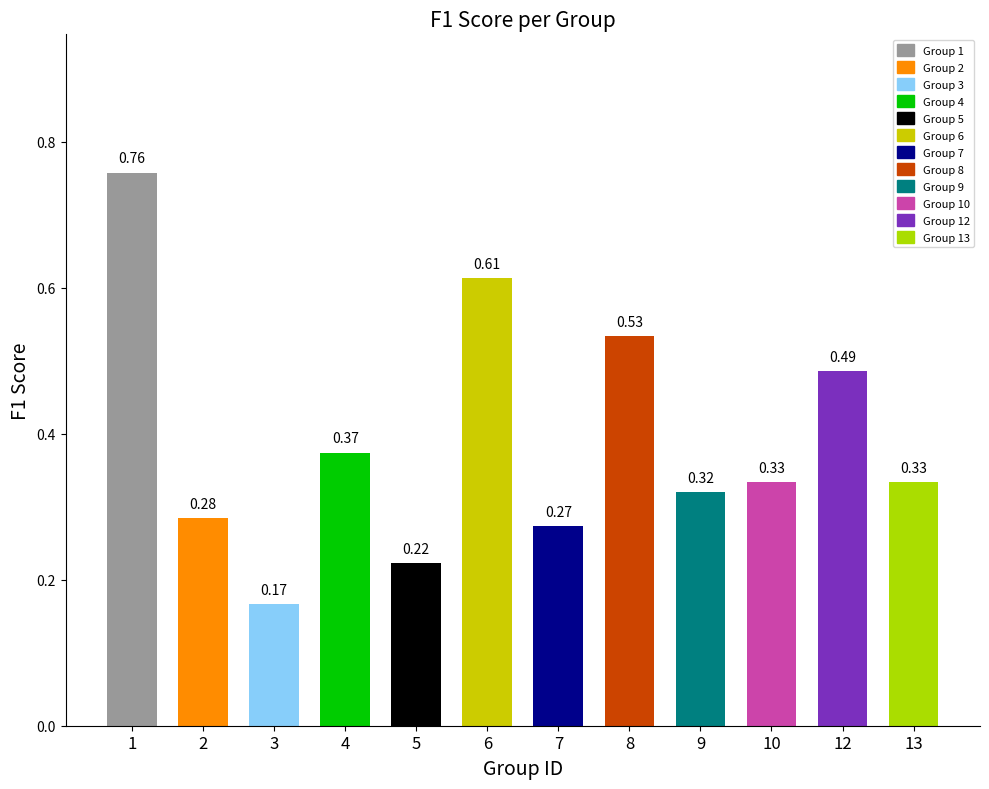

Between 8 and 2, which is larger?

8